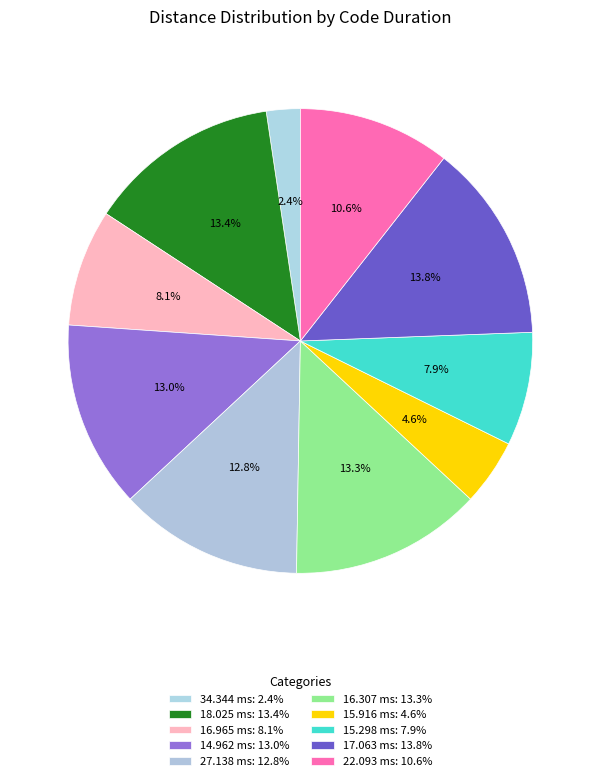

To the nearest percent, what is the difference between the largest and smallest slice percentages?

11%